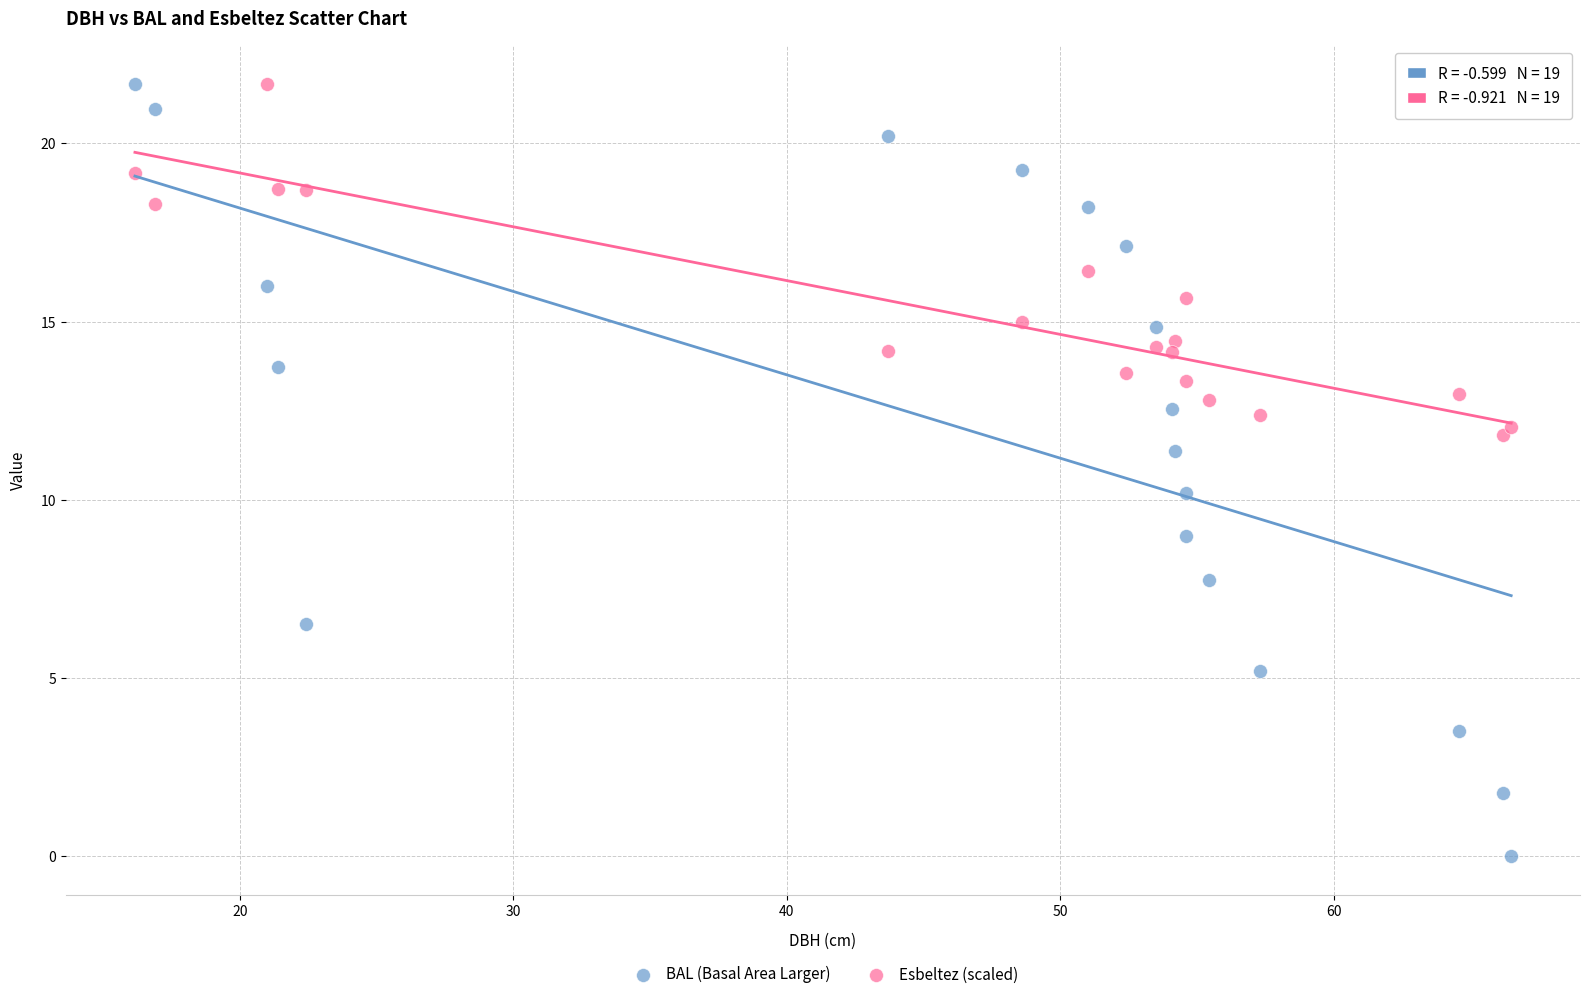

Which series contains the lowest Y value?

BAL (Basal Area Larger)